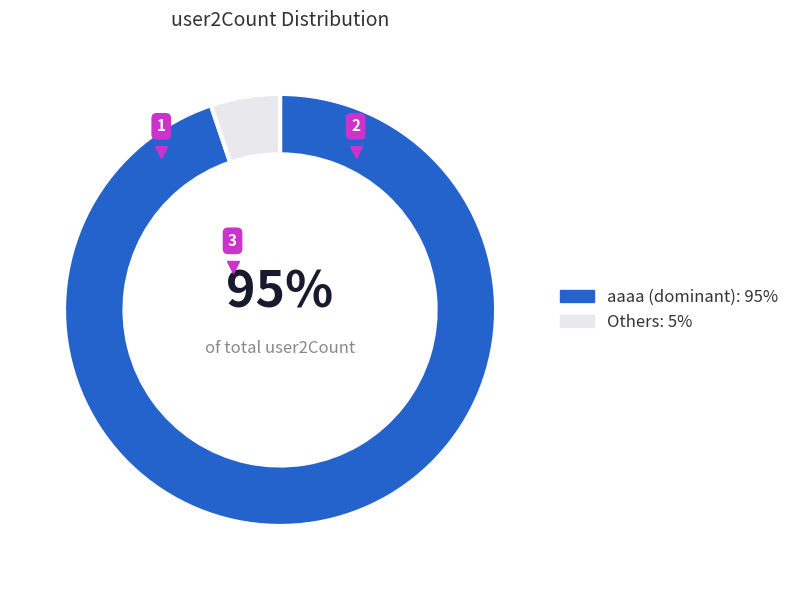

Is there a majority slice in this chart?

Yes